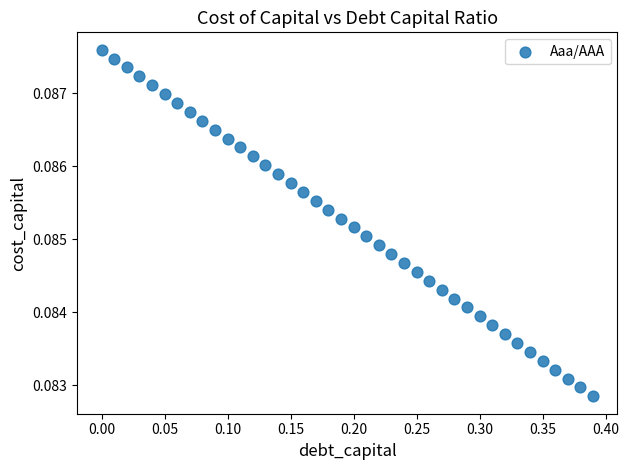

What is the range of X values (max minus min)?

0.4